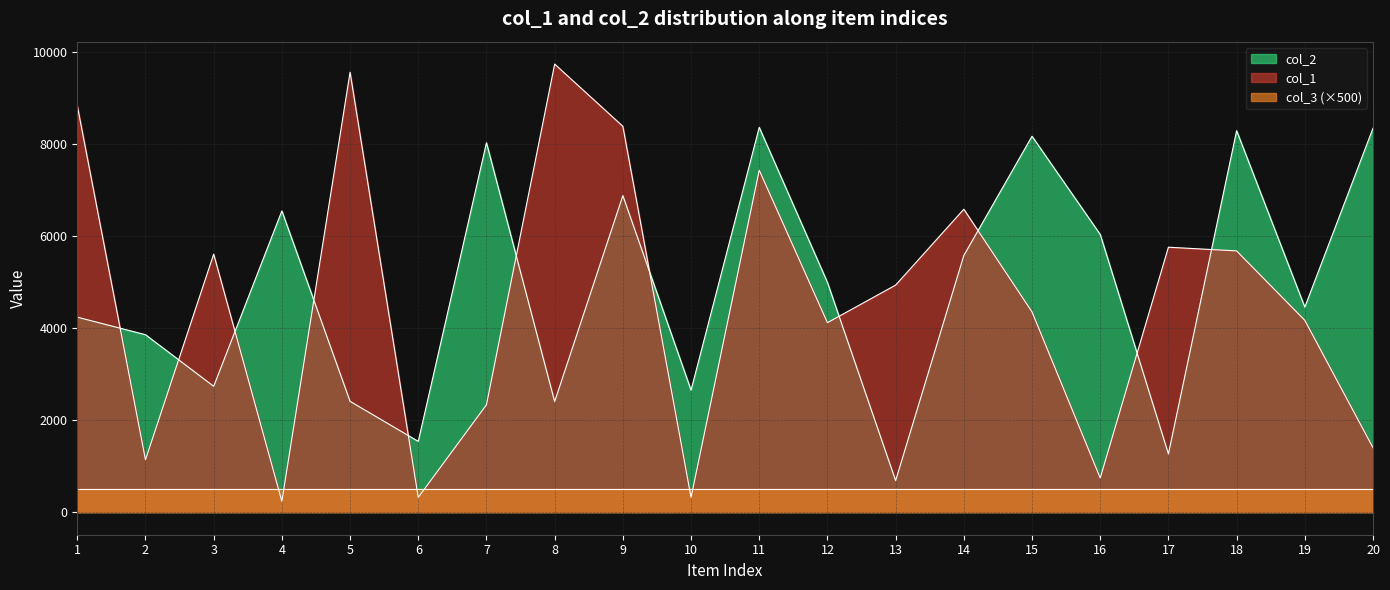

True or false: col_1 and col_2 intersect in this chart.

True